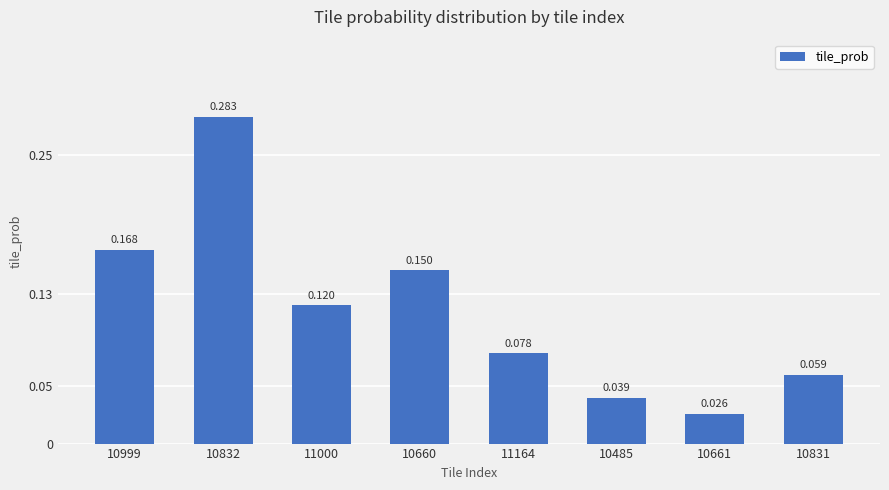

What is the difference between the values at 10661 and 10999?

0.1